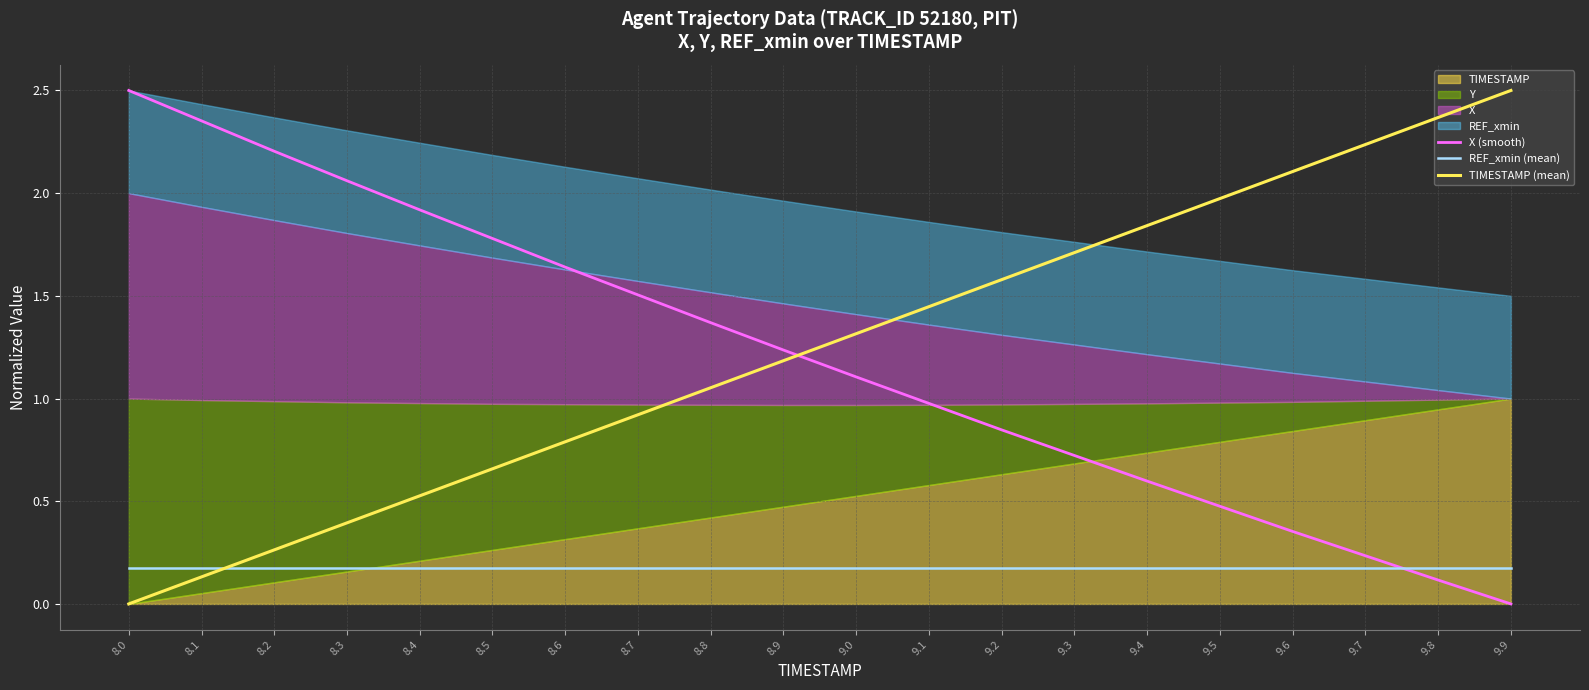

What is the maximum value shown in the chart?

2.5